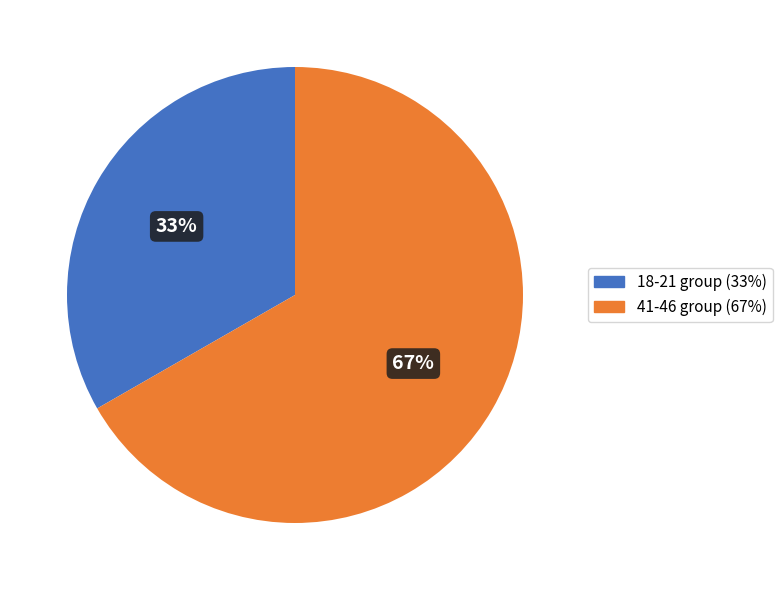

To the nearest percent, what is the average slice percentage?

50%